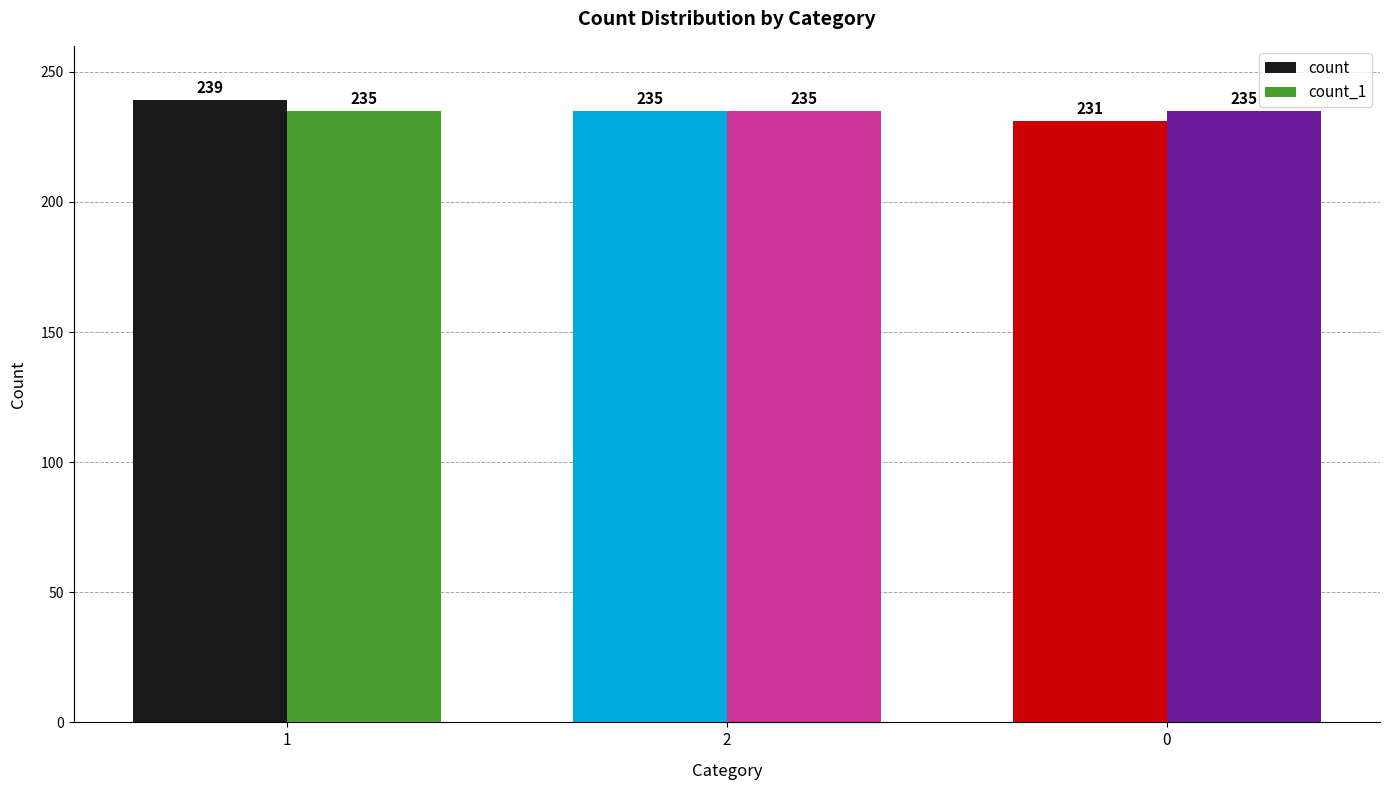

List the series in order of their peak value, highest first.

count, count_1